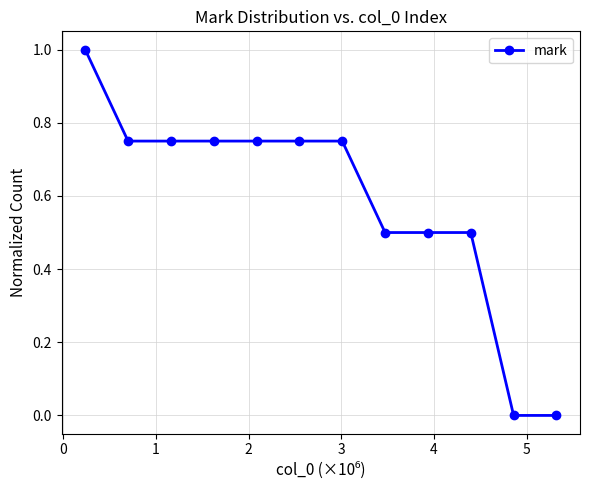

What is the greatest value displayed?

1.0